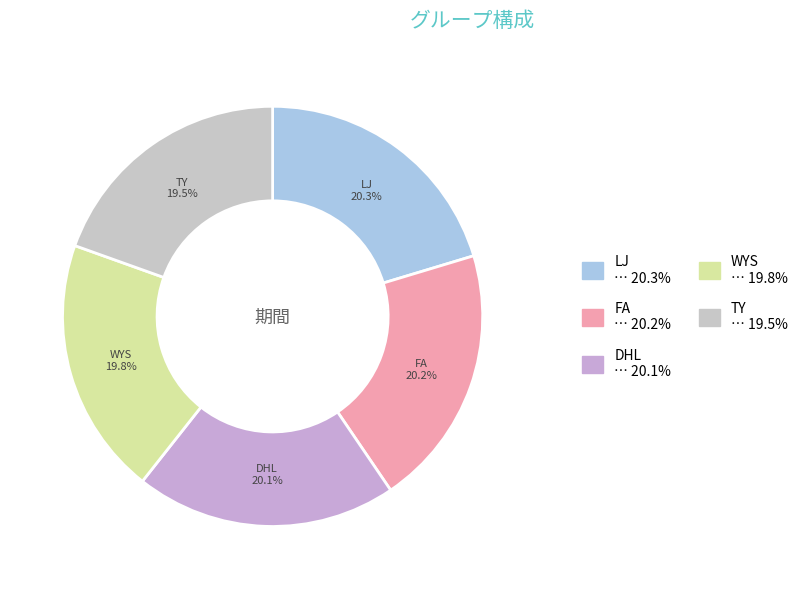

What percentage is NOT represented by WYS?

80.2%